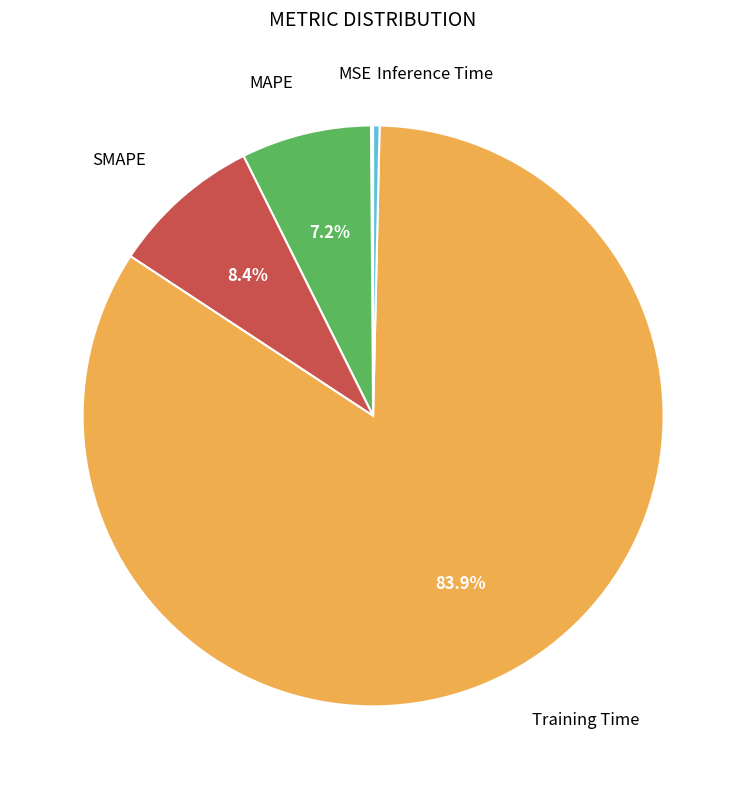

Is there a majority slice in this chart?

Yes